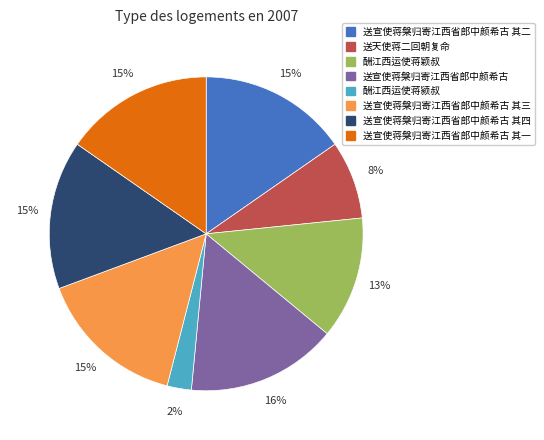

Between 酬江西运使蒋颖叔 and 送宣使蒋槃归寄江西省郎中颜希古 其二, which is larger?

送宣使蒋槃归寄江西省郎中颜希古 其二